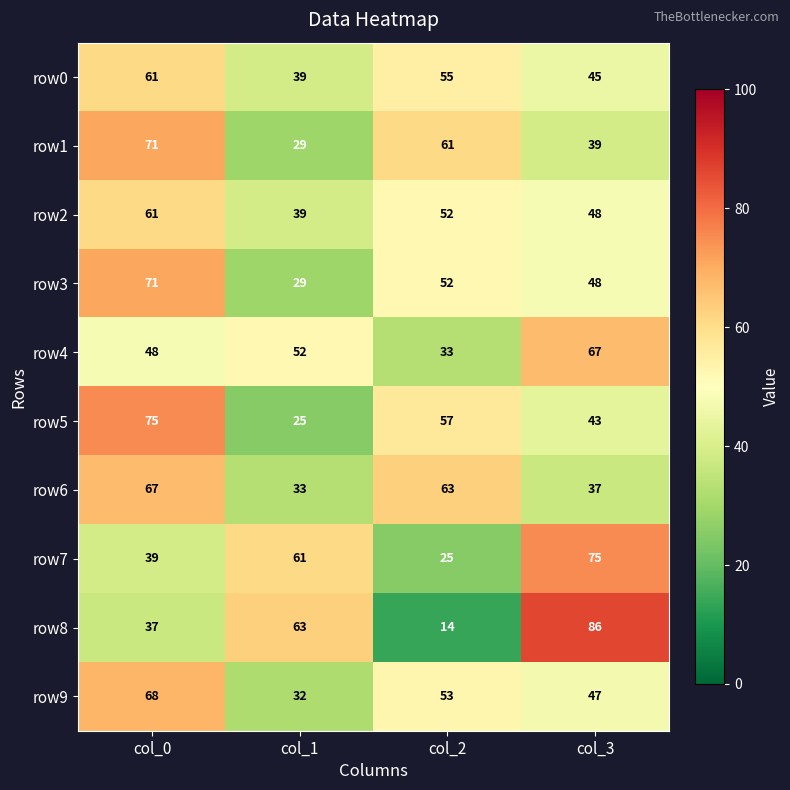

What is the lowest value of the row0 series?

39